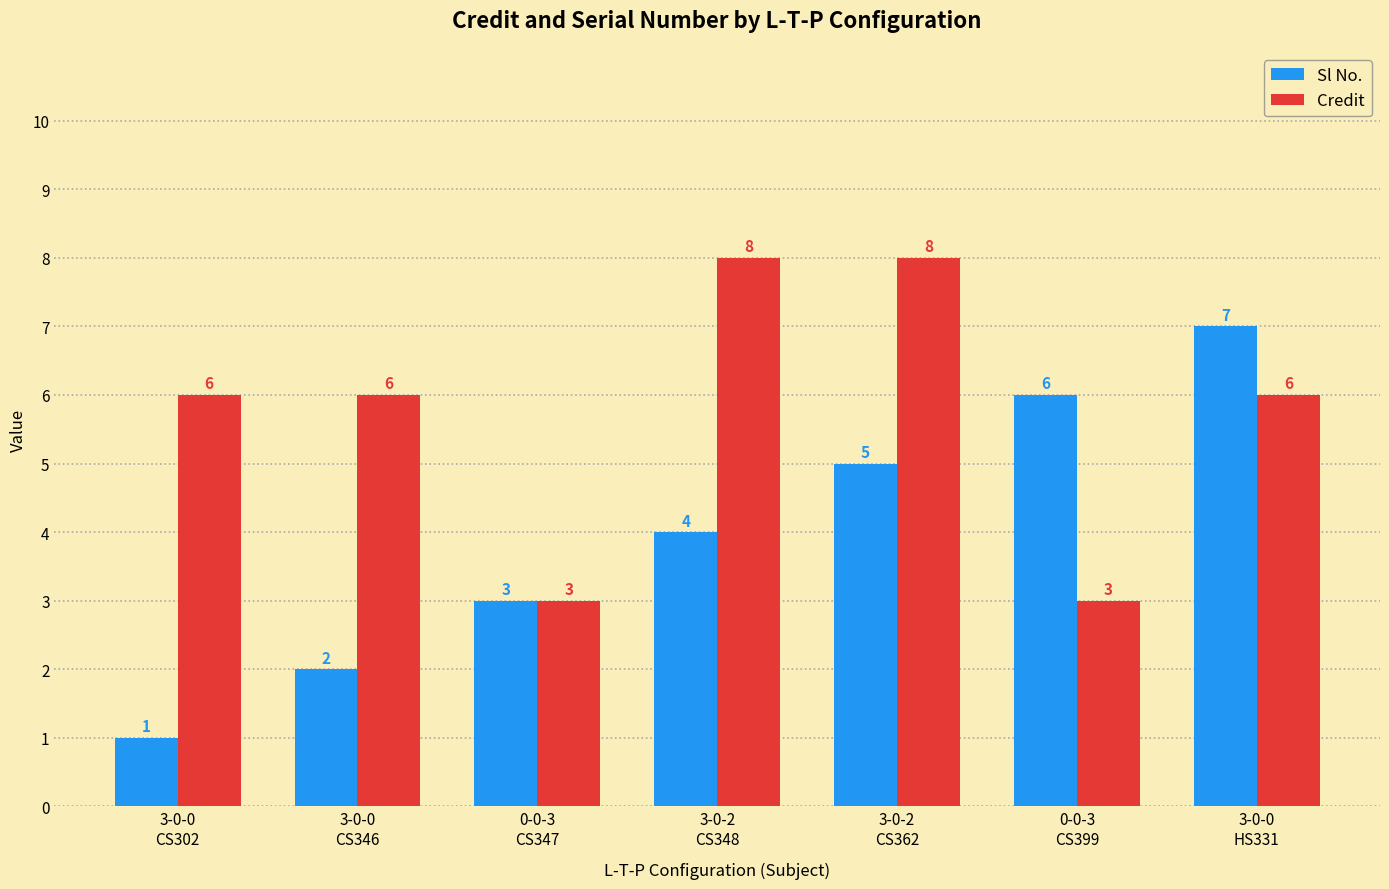

Reading left to right, what are all the values shown in this chart?

Sl No.: 3-0-0
CS302=1	3-0-0
CS346=2	0-0-3
CS347=3	3-0-2
CS348=4	3-0-2
CS362=5	0-0-3
CS399=6	3-0-0
HS331=7
Credit: 3-0-0
CS302=6	3-0-0
CS346=6	0-0-3
CS347=3	3-0-2
CS348=8	3-0-2
CS362=8	0-0-3
CS399=3	3-0-0
HS331=6